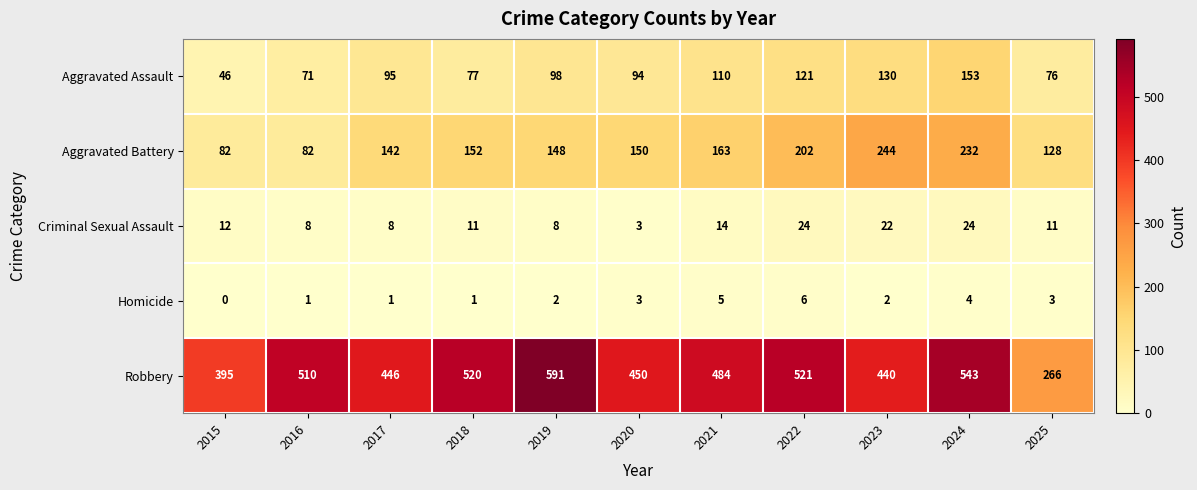

List the series in order of their peak value, lowest first.

Homicide, Criminal Sexual Assault, Aggravated Assault, Aggravated Battery, Robbery